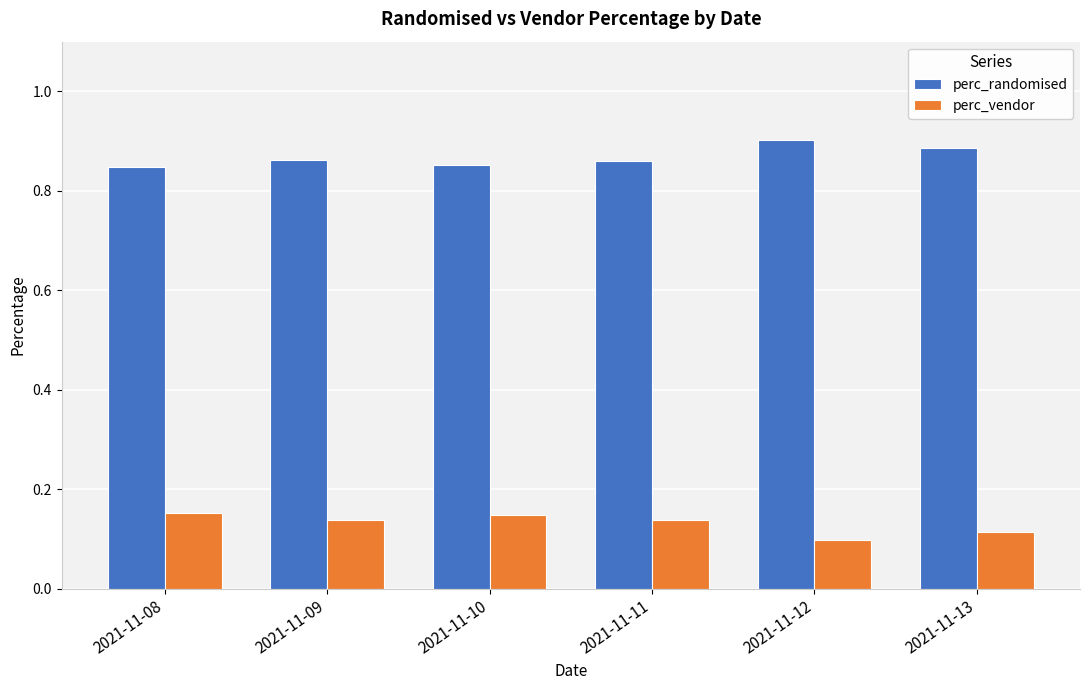

Is it true that perc_randomised equals 0.4 at 2021-11-12?

False